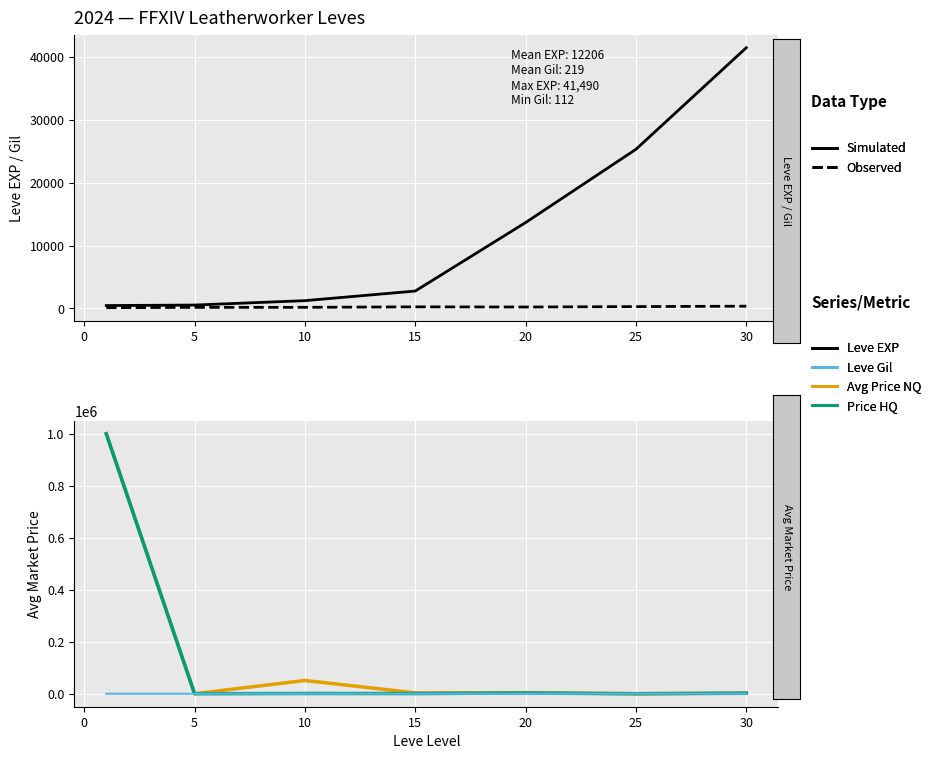

What is the approximate value of Leve Gil at 10, to the nearest 50?

150